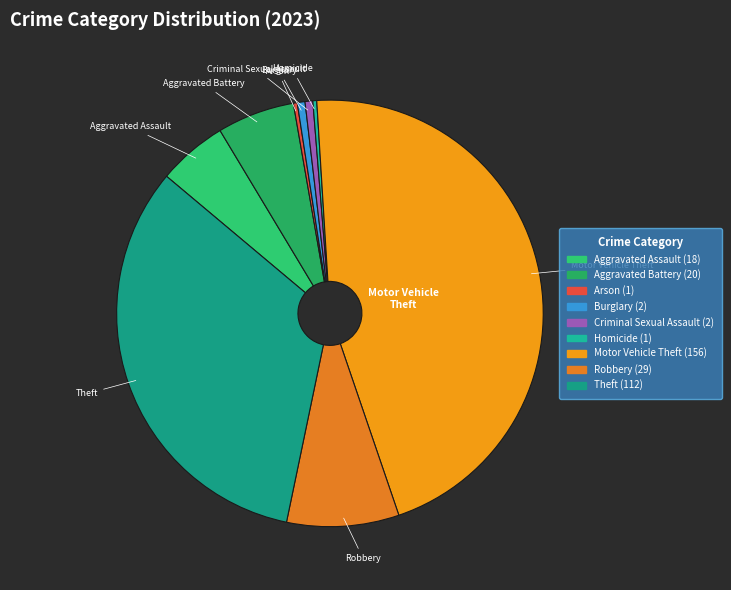

Does Aggravated Assault account for over 50% of the chart?

No